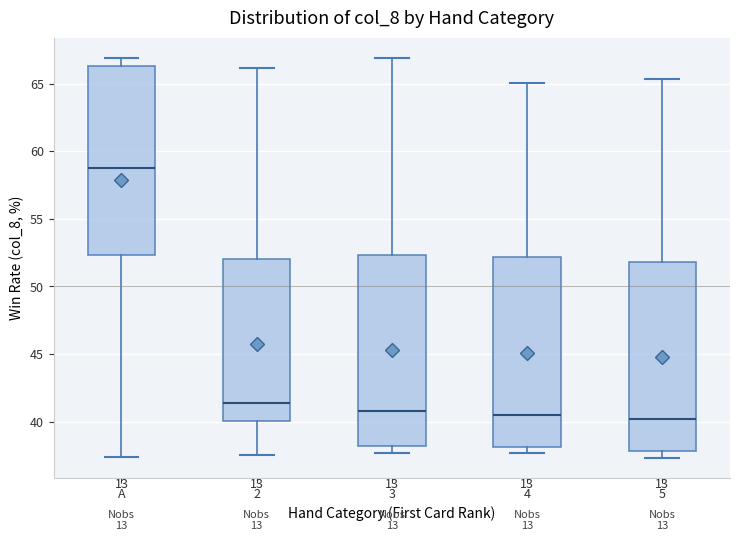

Reading left to right, read every box against the y-axis: the position of its median line, the range the box covers, and the ends of its whiskers. The values are not printed on the chart, so give them approximately, as read against the axis.

A: median 59.0, box 52.5 to 66.5, whiskers 37.5 to 67.0
2: median 41.5, box 40.0 to 52.0, whiskers 37.5 to 66.0
3: median 41.0, box 38.0 to 52.5, whiskers 37.5 to 67.0
4: median 40.5, box 38.0 to 52.0, whiskers 37.5 to 65.0
5: median 40.0, box 38.0 to 52.0, whiskers 37.5 to 65.5